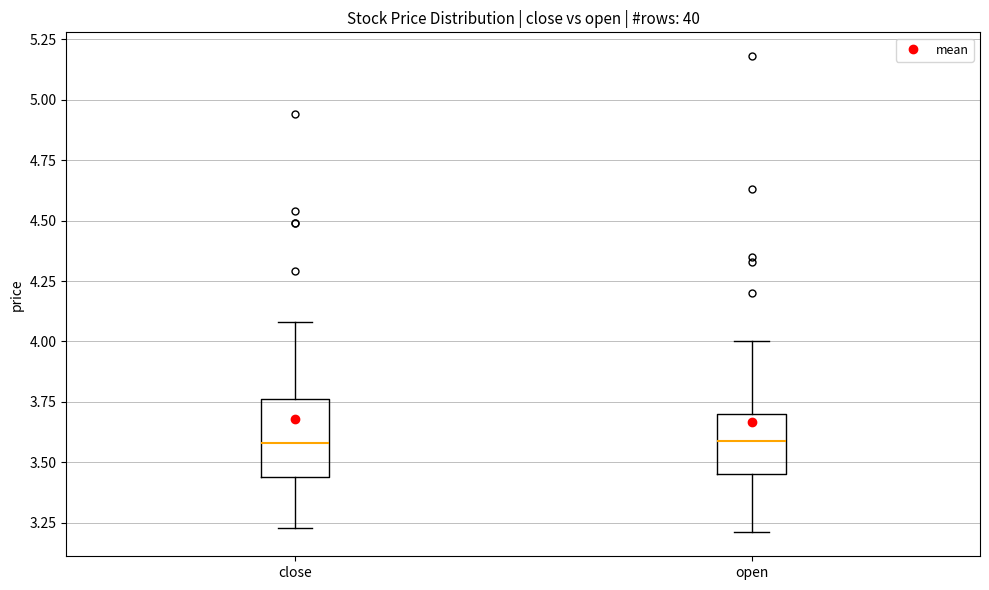

Reading left to right, read every box against the y-axis: the position of its median line, the range the box covers, and the ends of its whiskers. The values are not printed on the chart, so give them approximately, as read against the axis.

close: median 3.60, box 3.45 to 3.75, whiskers 3.25 to 4.10
open: median 3.60, box 3.45 to 3.70, whiskers 3.20 to 4.00